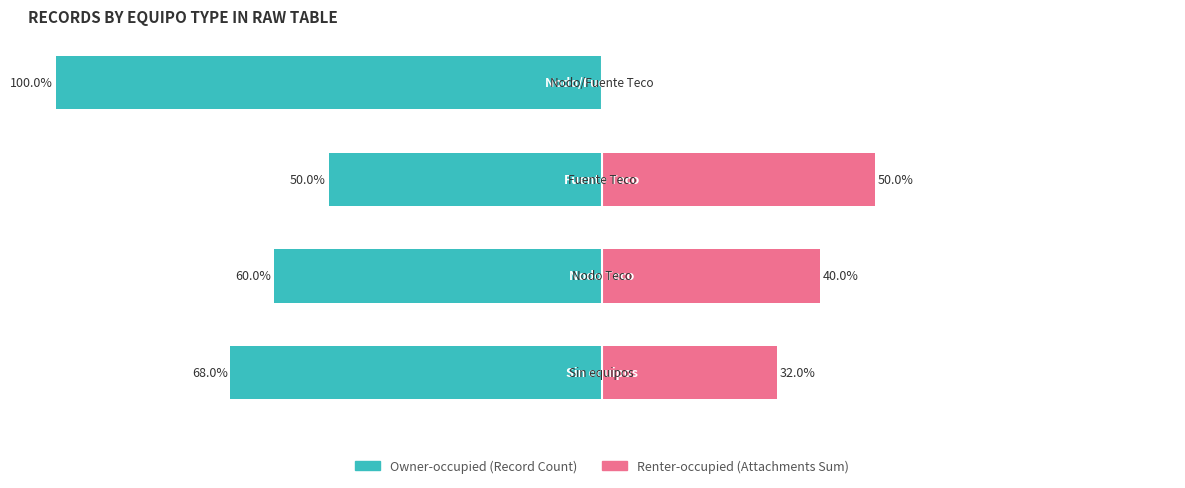

How many Renter-occupied values are between 32 and 50?

3